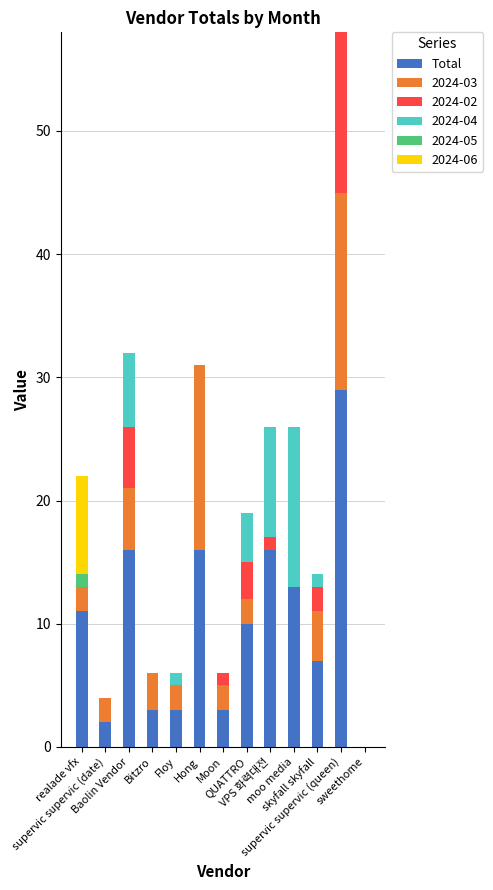

What is the highest value of the Total series?

29